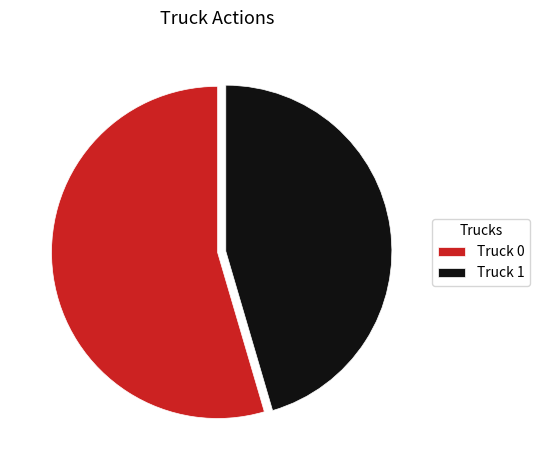

Does Truck 1 represent more than half of the total?

No